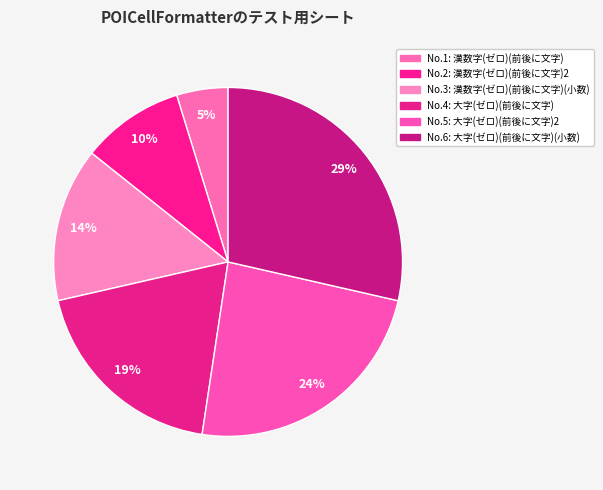

How many segments does this pie chart have?

6